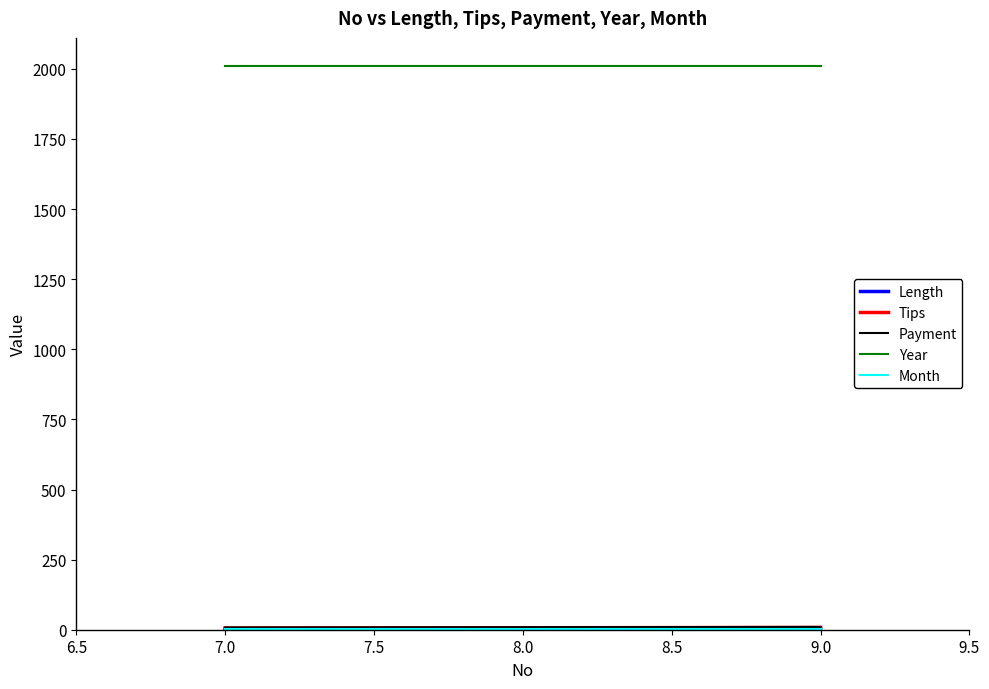

Which series has the largest total across all categories?

Year